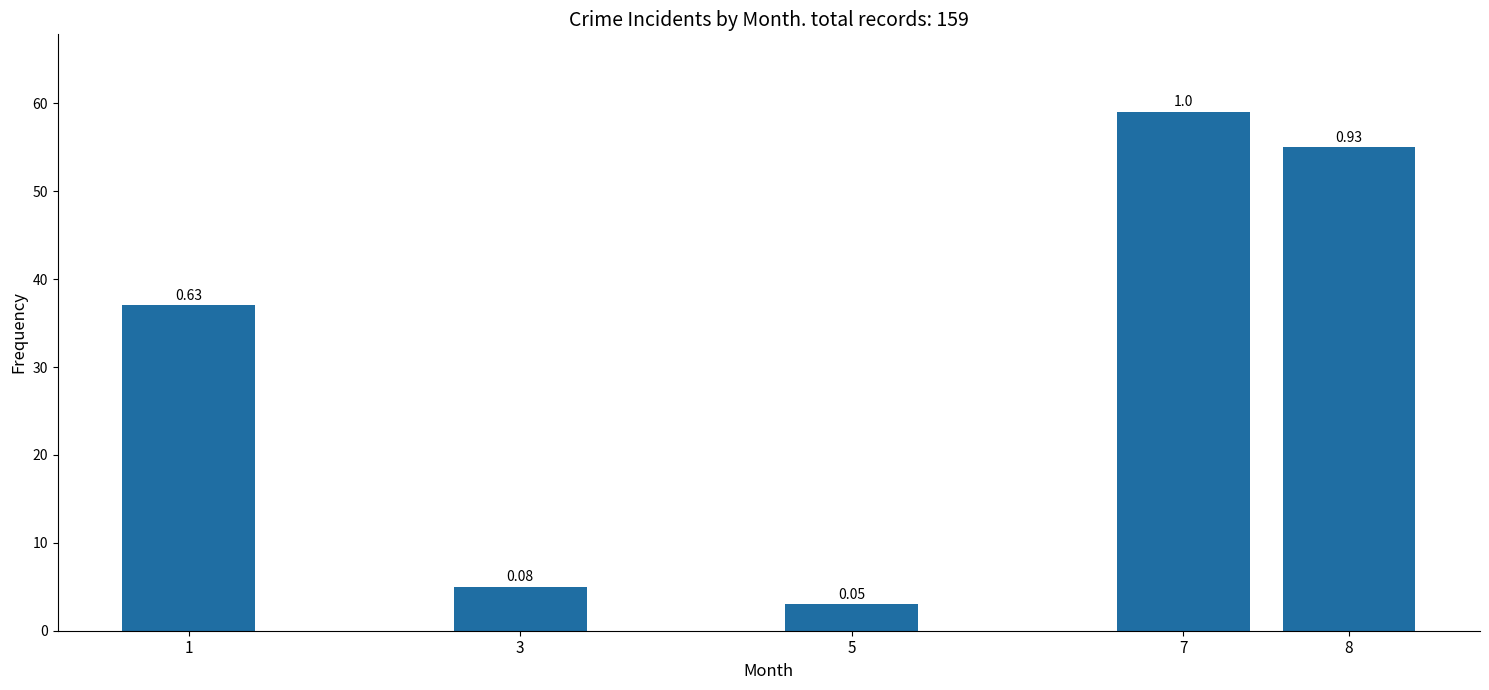

How many bars are there in total?

5